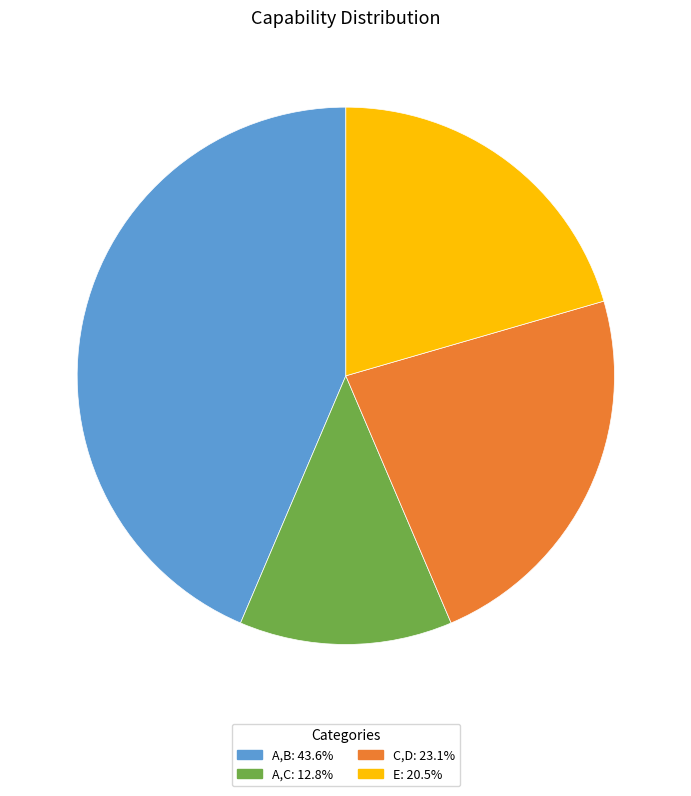

Is there any slice that represents more than half of the pie?

No